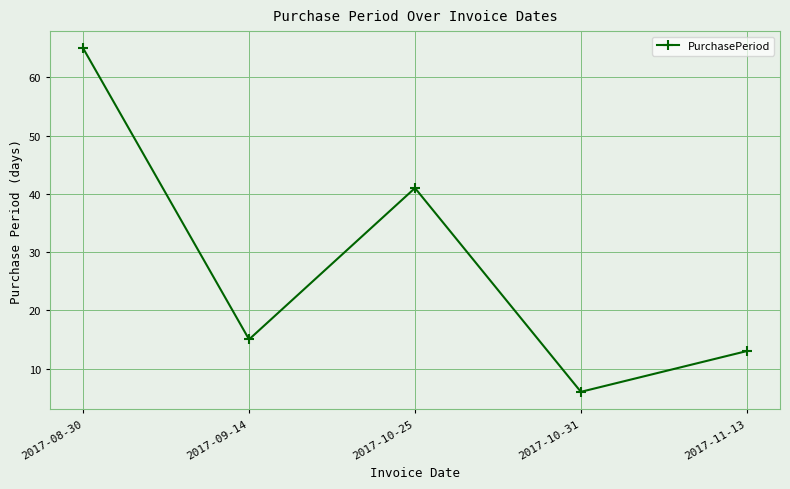

What is the value of the 2nd point from the left?

15